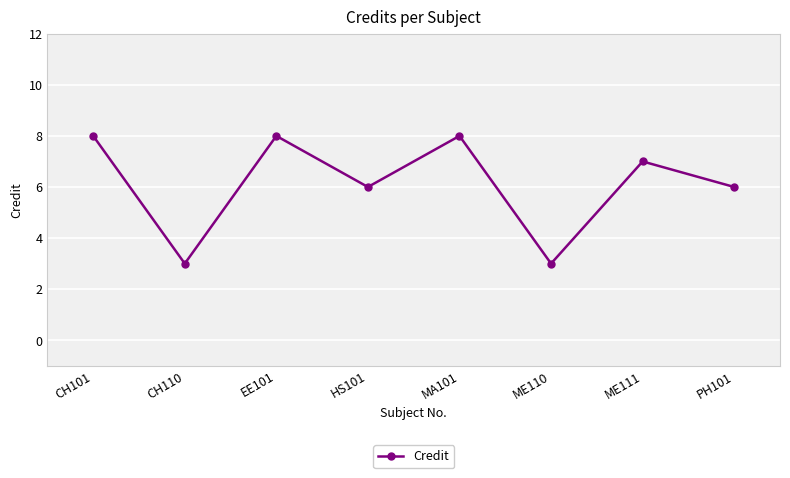

How many lines are shown in the chart?

1